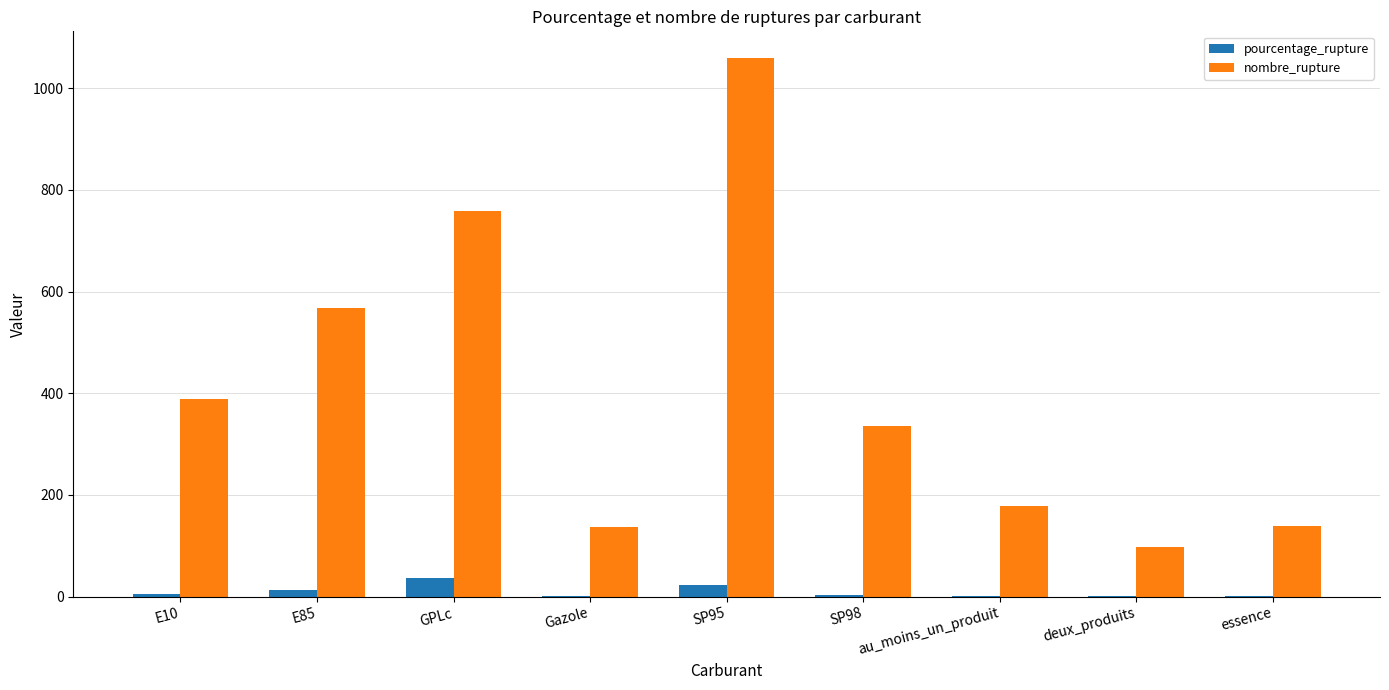

Is the value of pourcentage_rupture at essence greater than the value of nombre_rupture at E85?

No